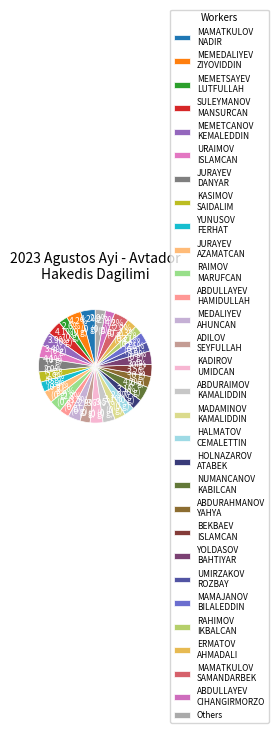

True or false: MAMATKULOV SAMANDARBEK accounts for 4% of the total.

True